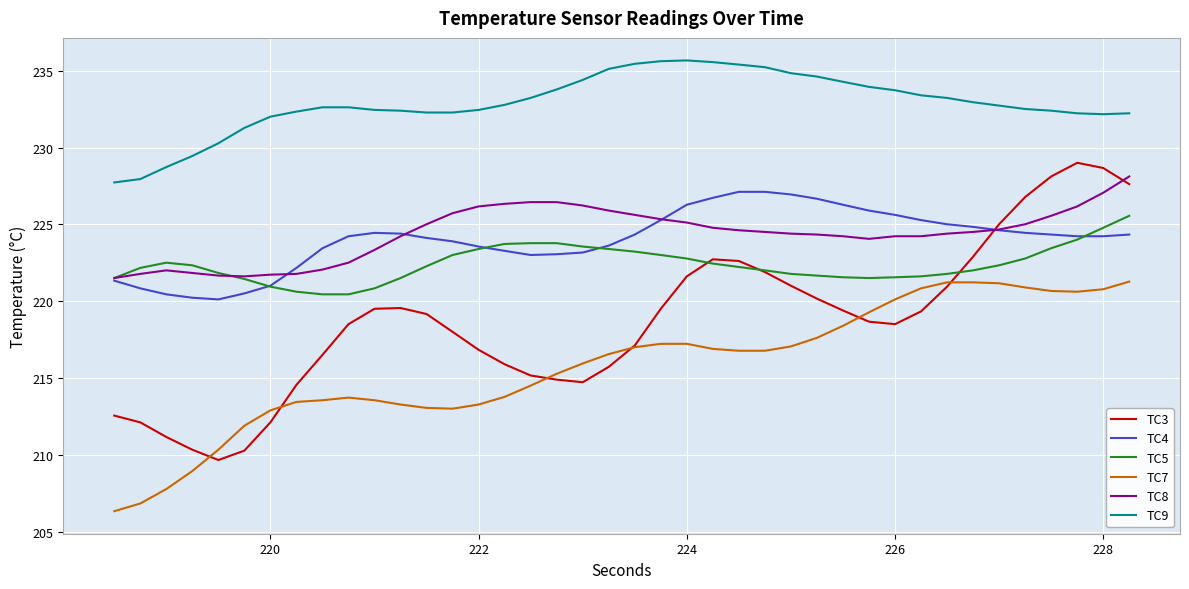

True or false: TC5 and TC9 intersect in this chart.

False